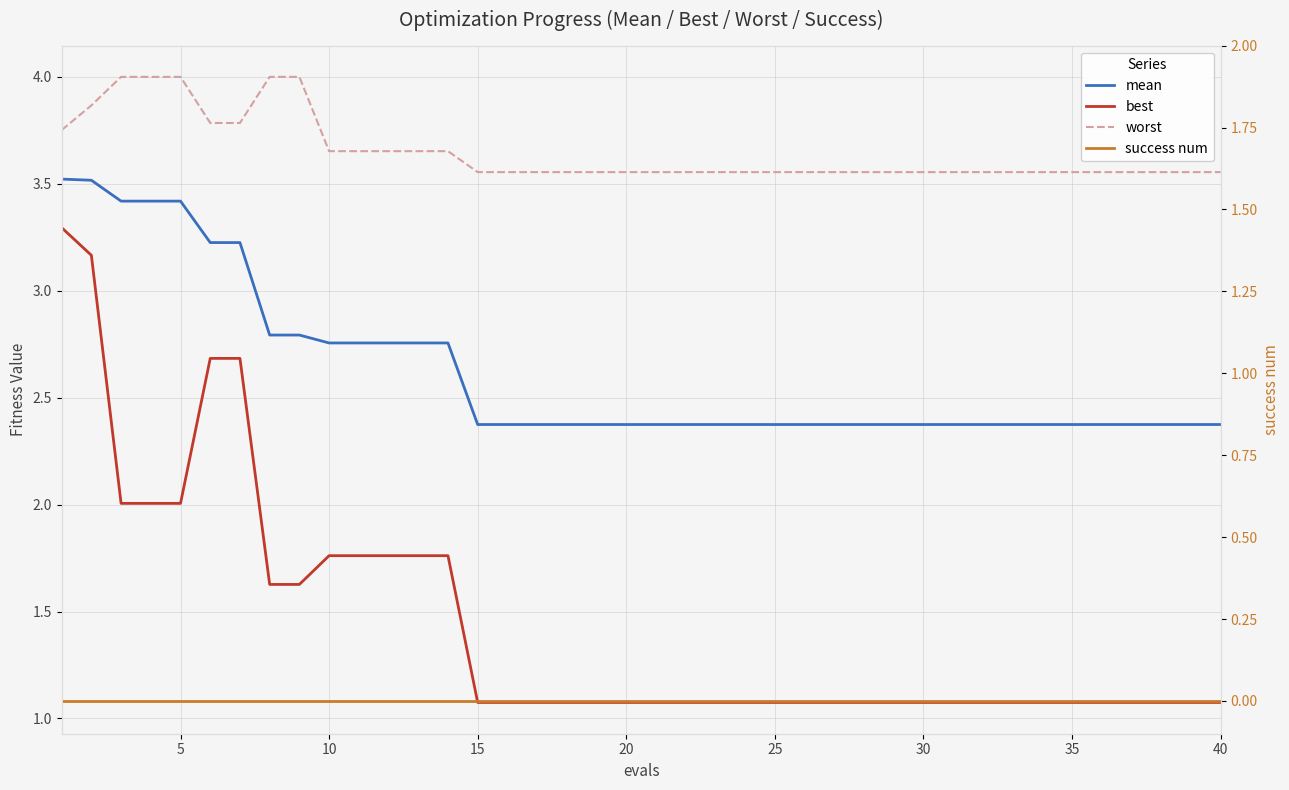

True or false: mean and success num intersect in this chart.

False